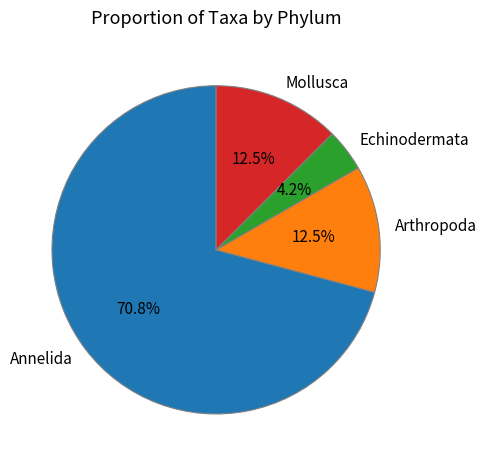

Which category accounts for the majority?

Annelida